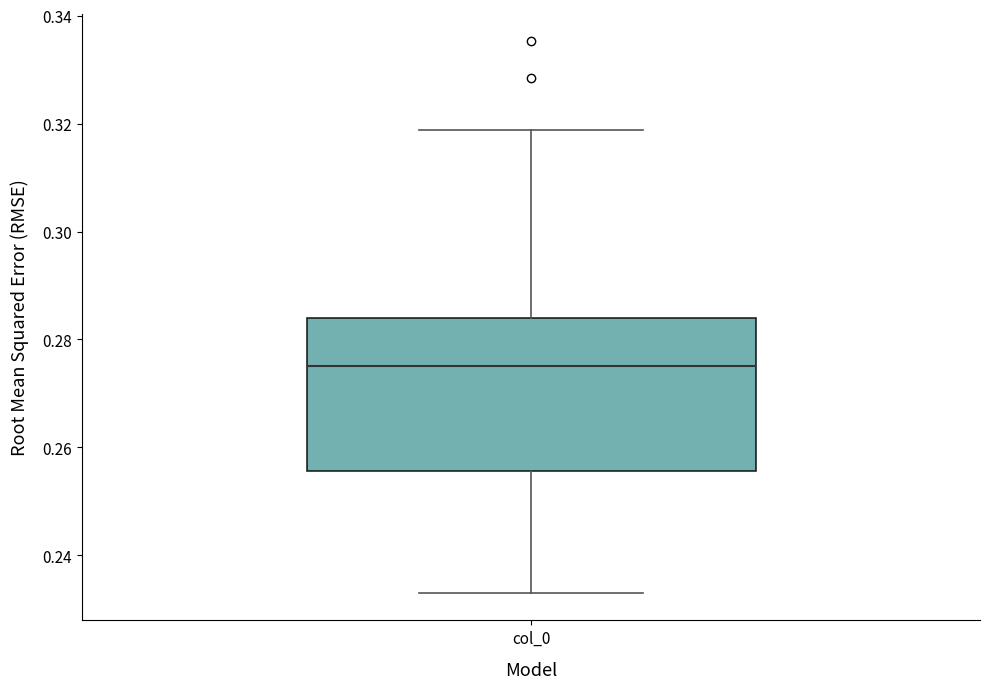

Transcribe this box plot: give where the median line is, the range the box spans, and where the two whiskers end, as read against the y-axis. The values are not printed on the chart, so give them approximately, as read against the axis.

median 0.276, box 0.256 to 0.284, whiskers 0.234 to 0.318